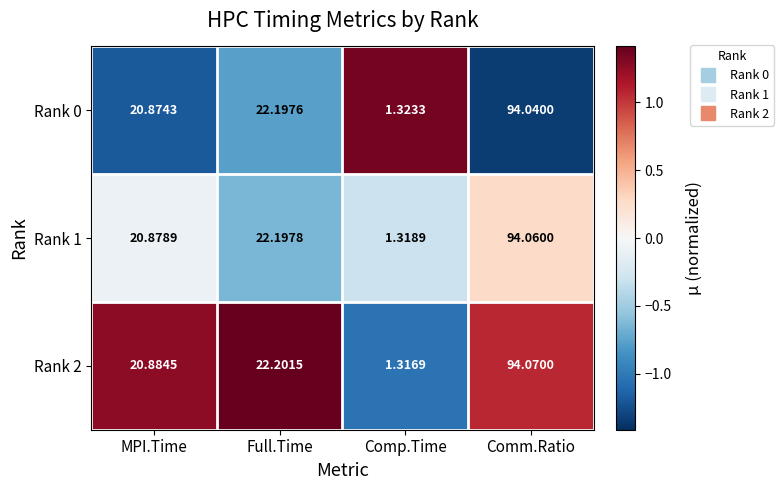

What is the difference between the highest and lowest values at Full.Time?

0.0